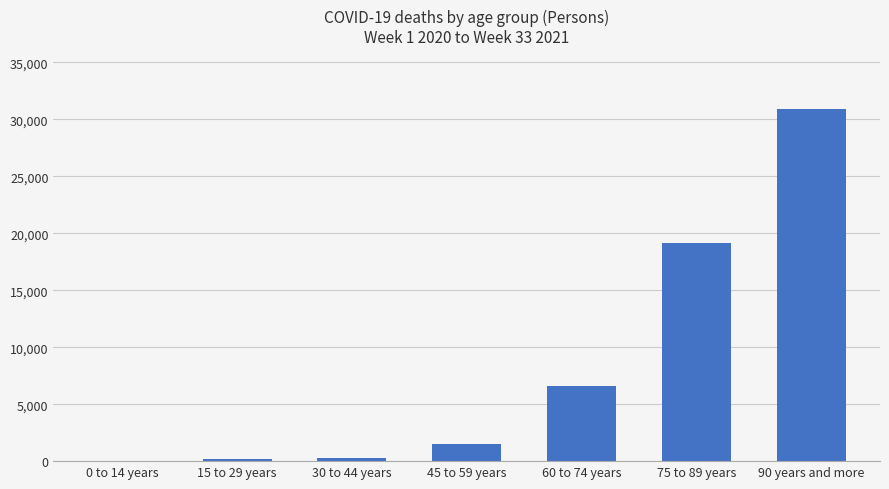

What is the maximum value shown in the chart?

30945